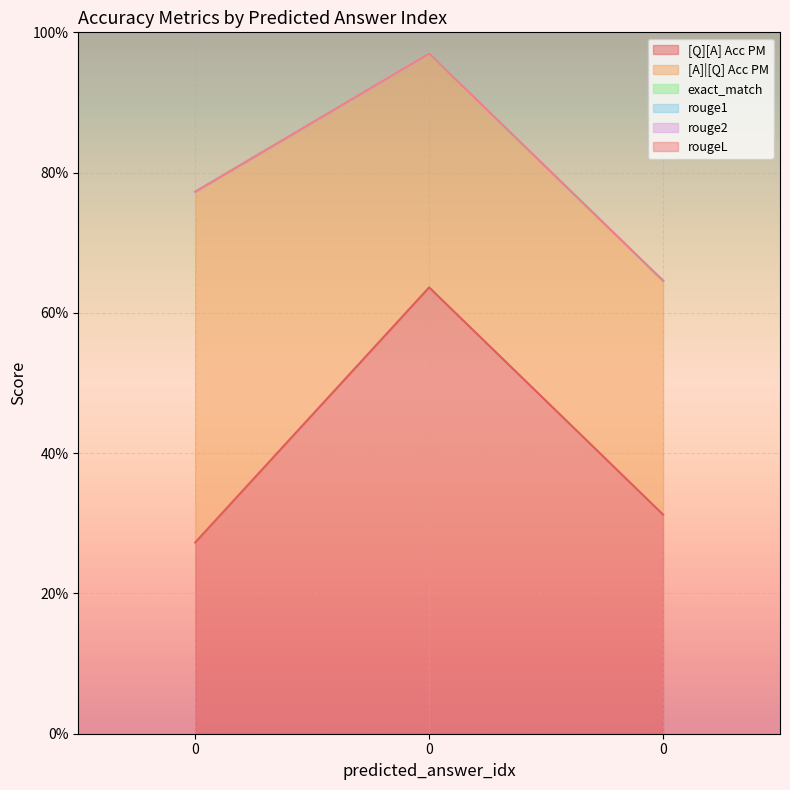

Rank the categories by rougeL value from lowest to highest.

0, 0, 0